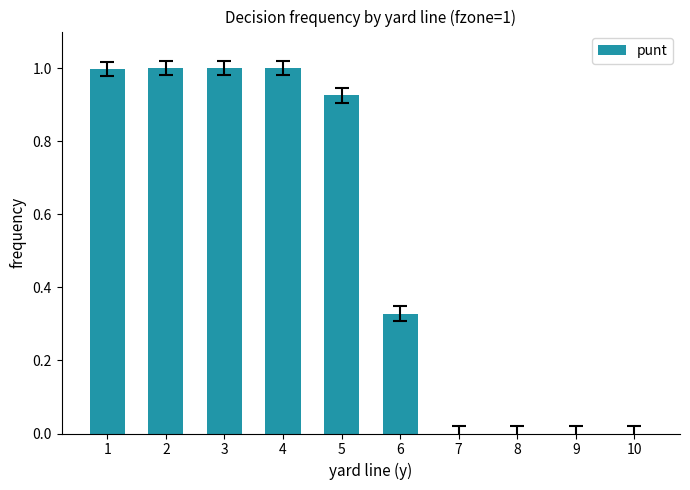

What is the sum of the values at 6 and 2?

1.3